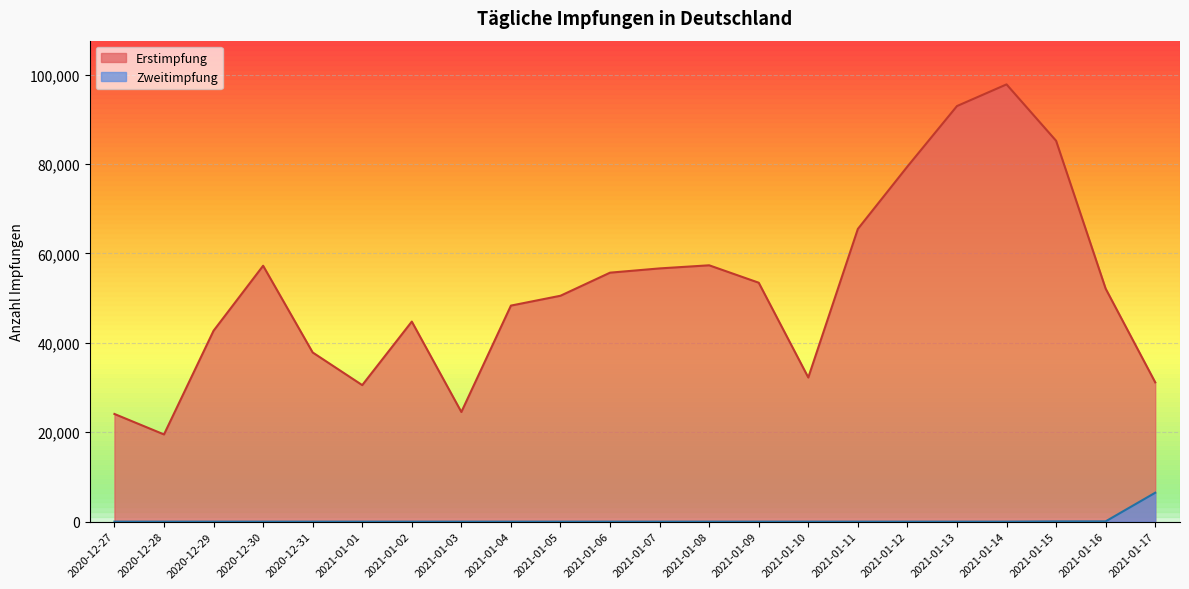

List the series in order of their overall mean, highest first.

Erstimpfung, Zweitimpfung